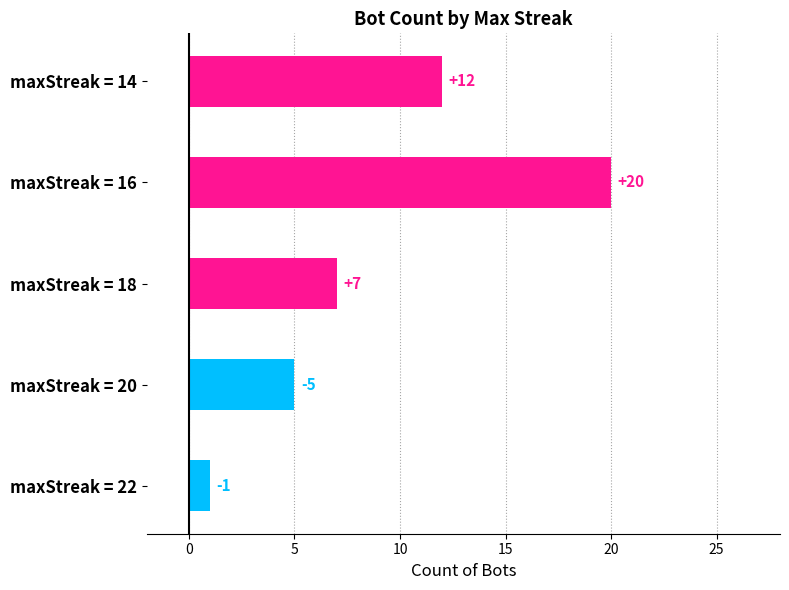

What is the average value?

9